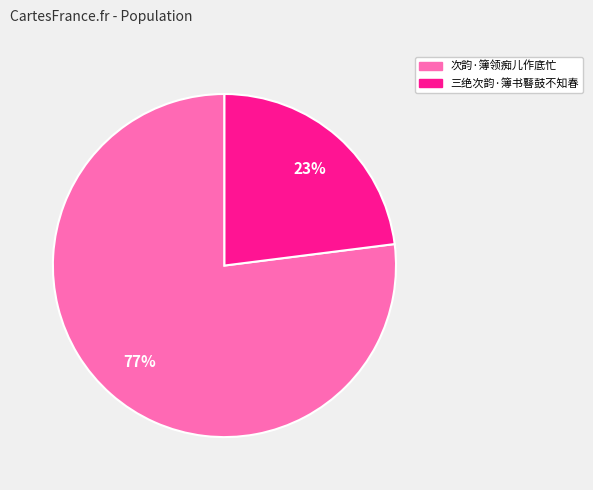

Approximately how many times larger is the value at 次韵·簿领痴儿作底忙 compared to 三绝次韵·簿书鼛鼓不知春?

3.3